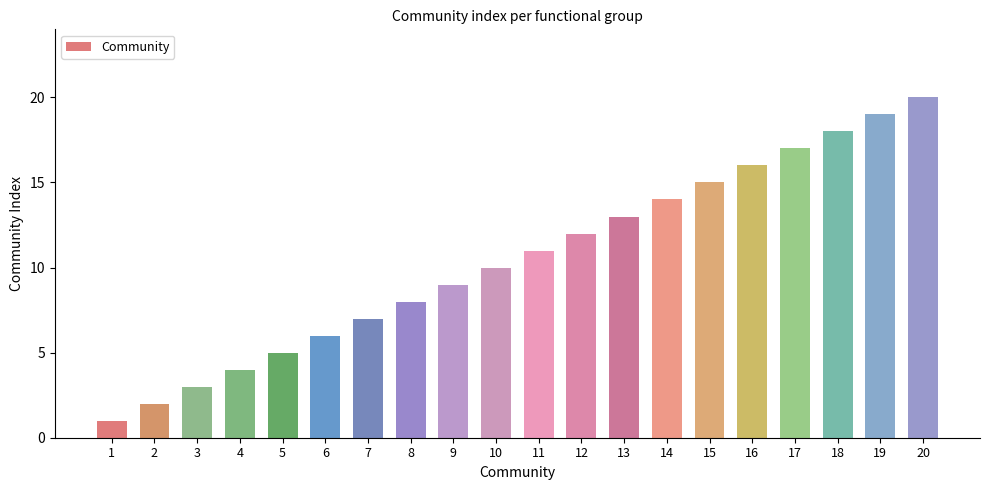

Rank the categories by value from highest to lowest.

20, 19, 18, 17, 16, 15, 14, 13, 12, 11, 10, 9, 8, 7, 6, 5, 4, 3, 2, 1